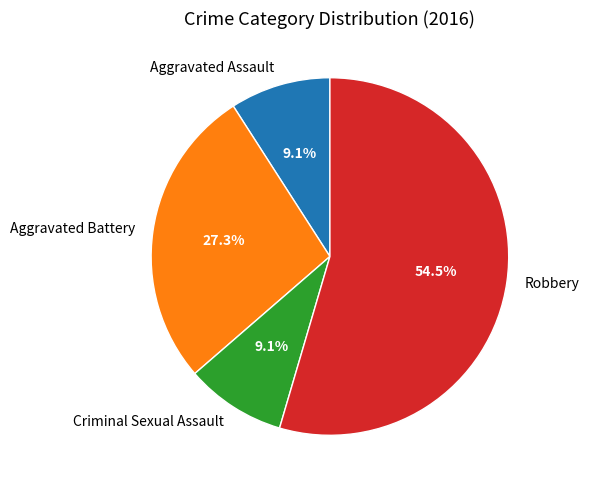

To the nearest percent, what portion does Criminal Sexual Assault represent?

9%